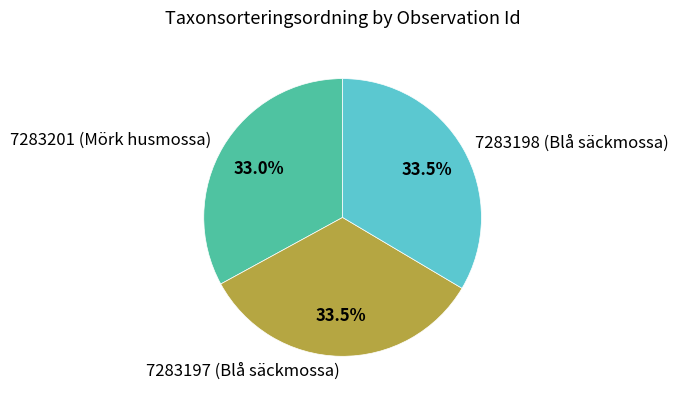

Which slice is the smallest?

7283201 (Mörk husmossa)